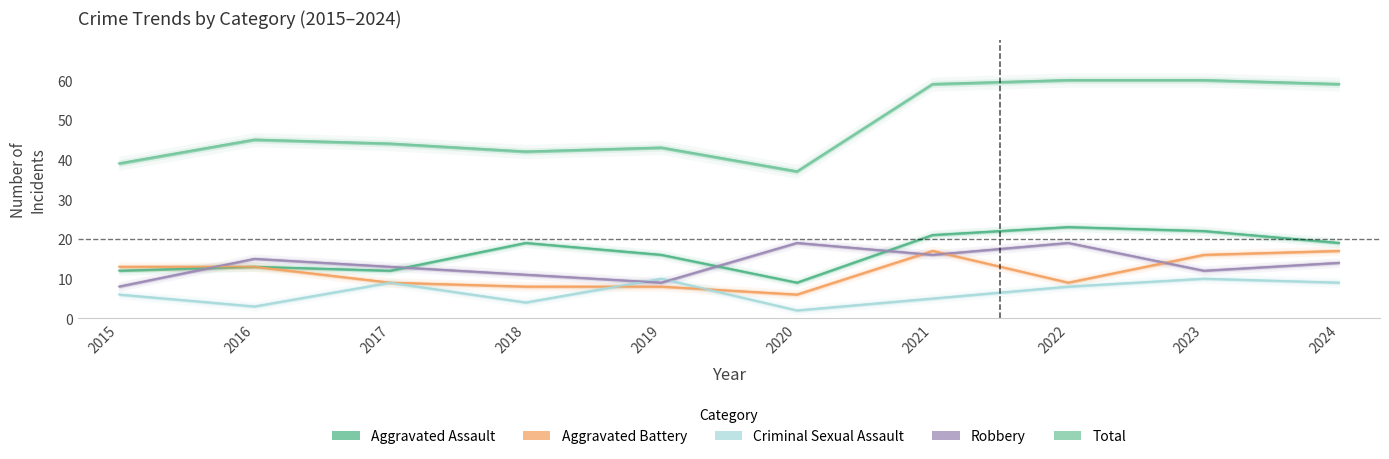

Where does the Criminal Sexual Assault series first go above 8?

2017